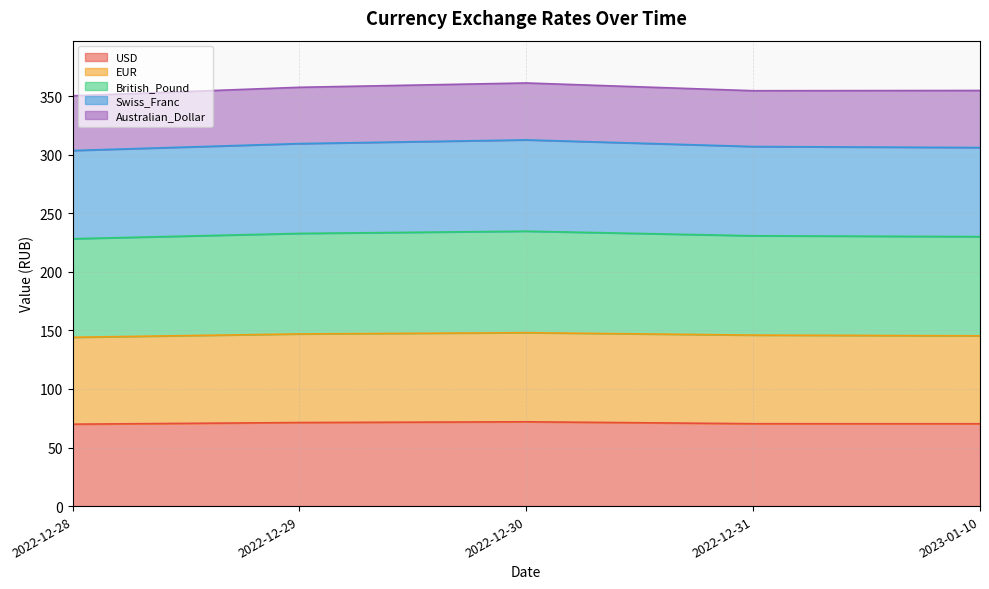

Which category has the lowest value in the USD series?

2022-12-28